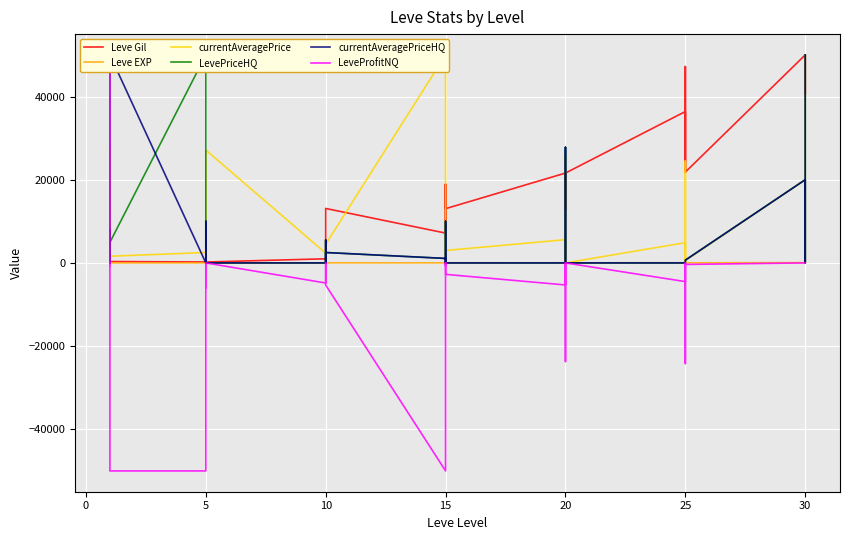

What is the spread (max minus min) of values at 20?

26900